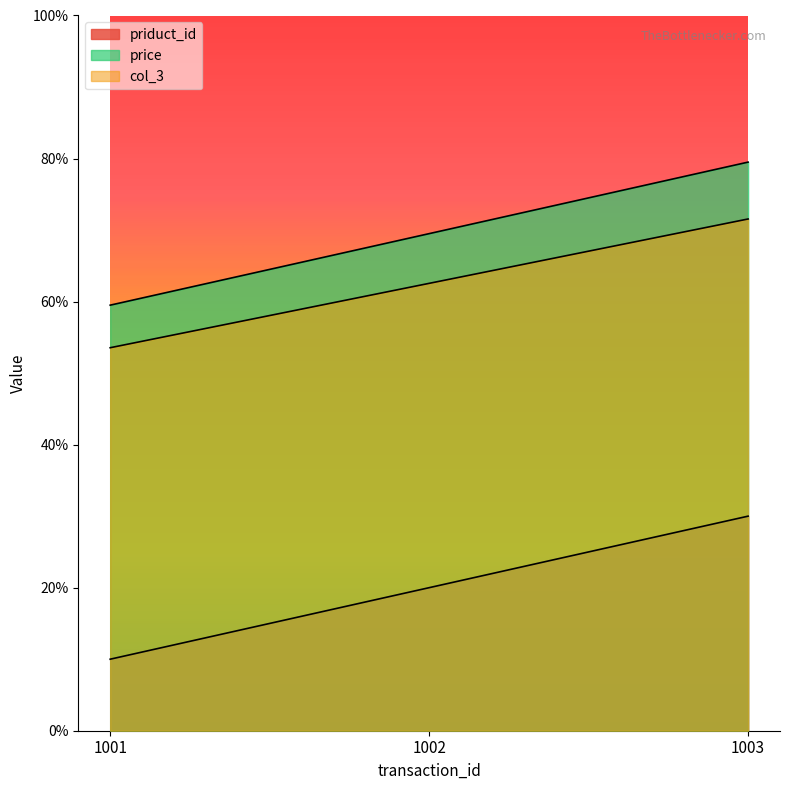

Which series changed the most between 1001 and 1003?

priduct_id